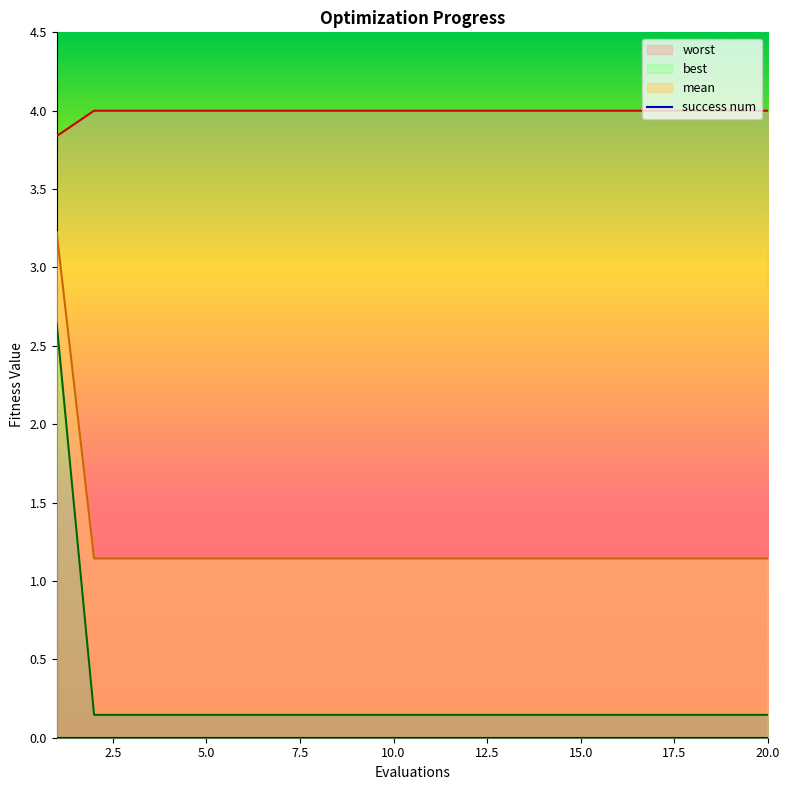

What is the value of the best point at the 10th from the left?

1.1